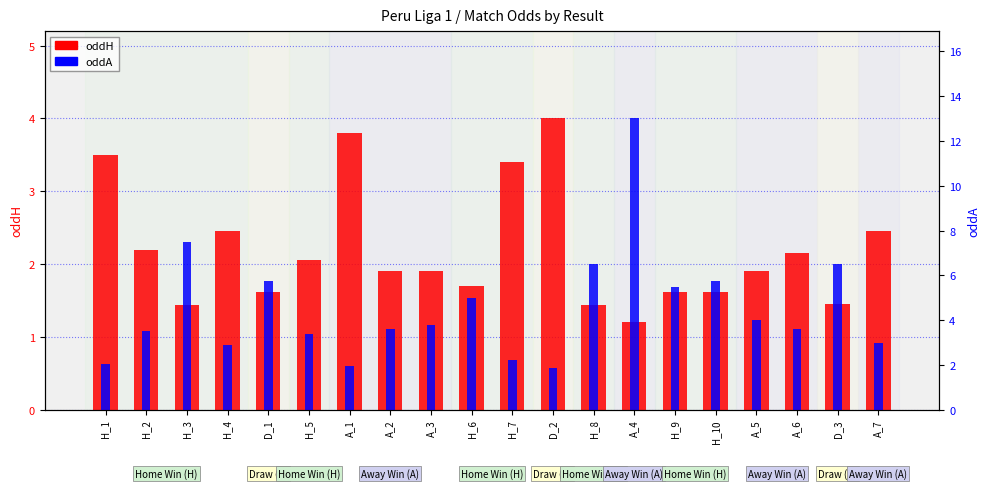

Which has a higher value, H_6 or D_1?

H_6